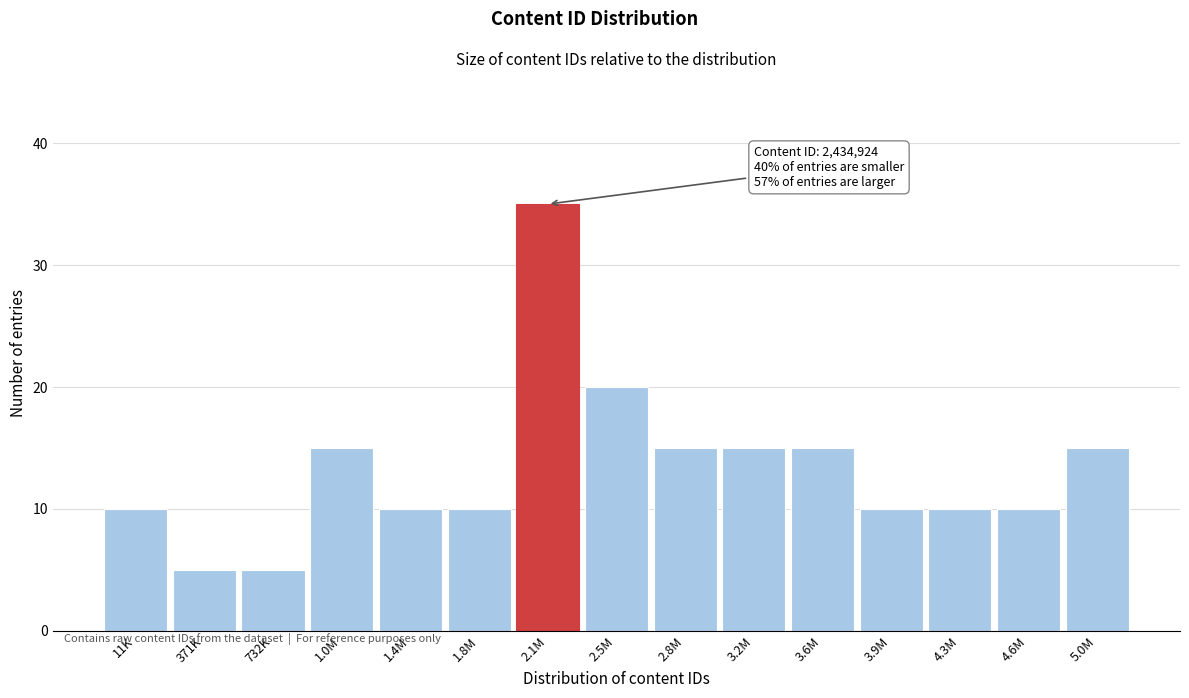

Reading right to left, extract all data points from this chart.

15	10	10	10	15	15	15	20	35	10	10	15	5	5	10